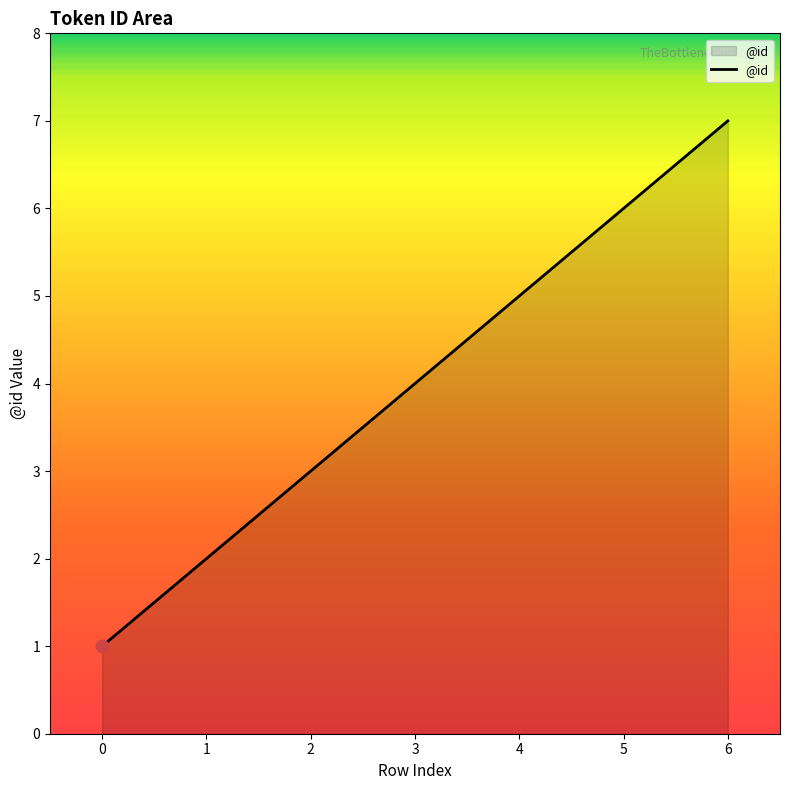

What is the ratio of the value at 3 to the value at 6?

0.6